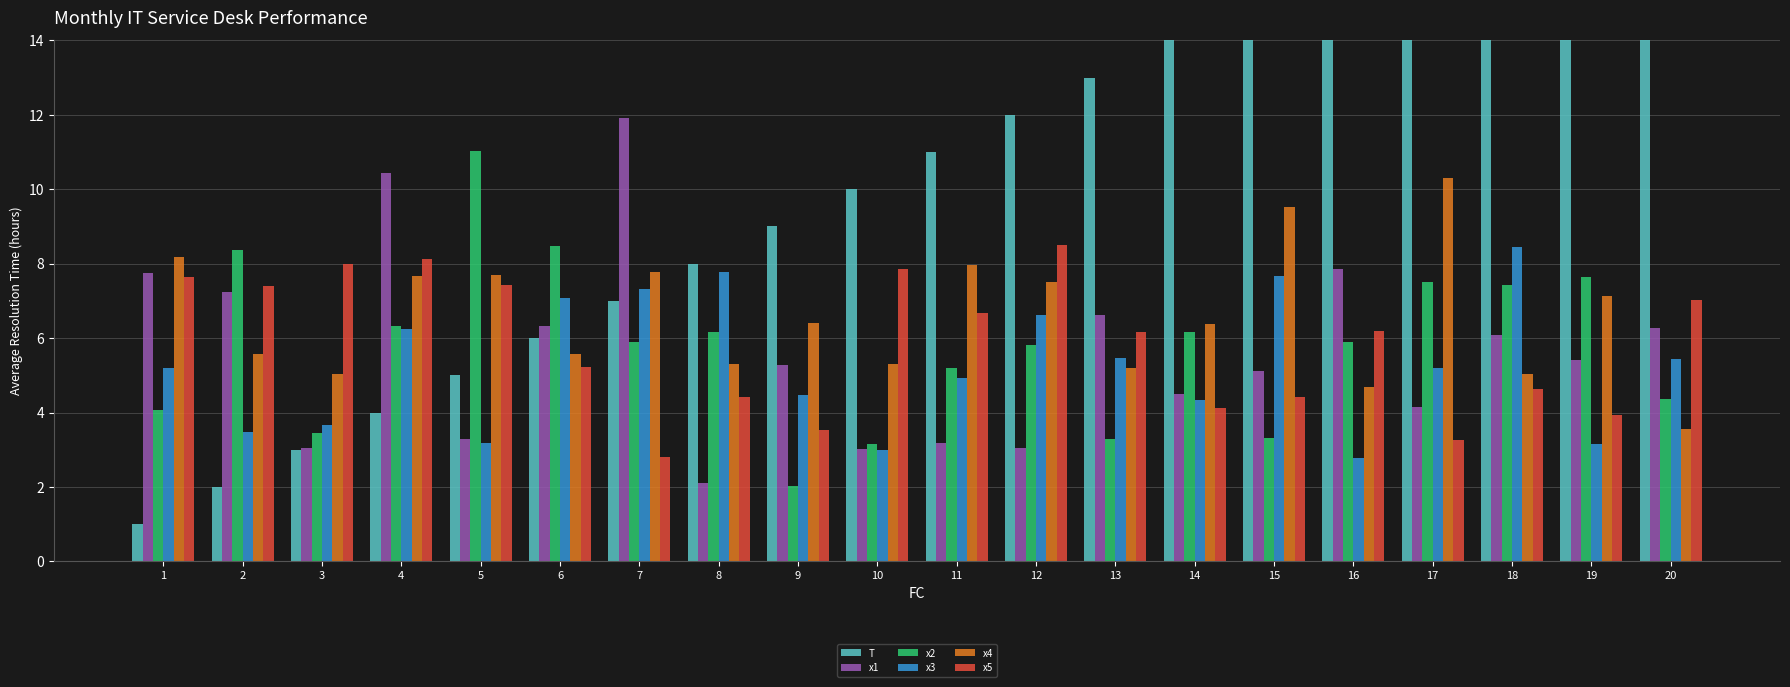

What is the lowest value of the x4 series?

3.6